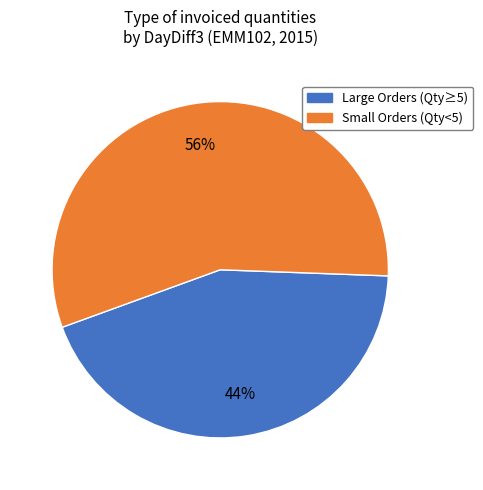

To the nearest percent, what is the difference between the Large Orders (Qty≥5) and Small Orders (Qty<5) slice percentages?

12%